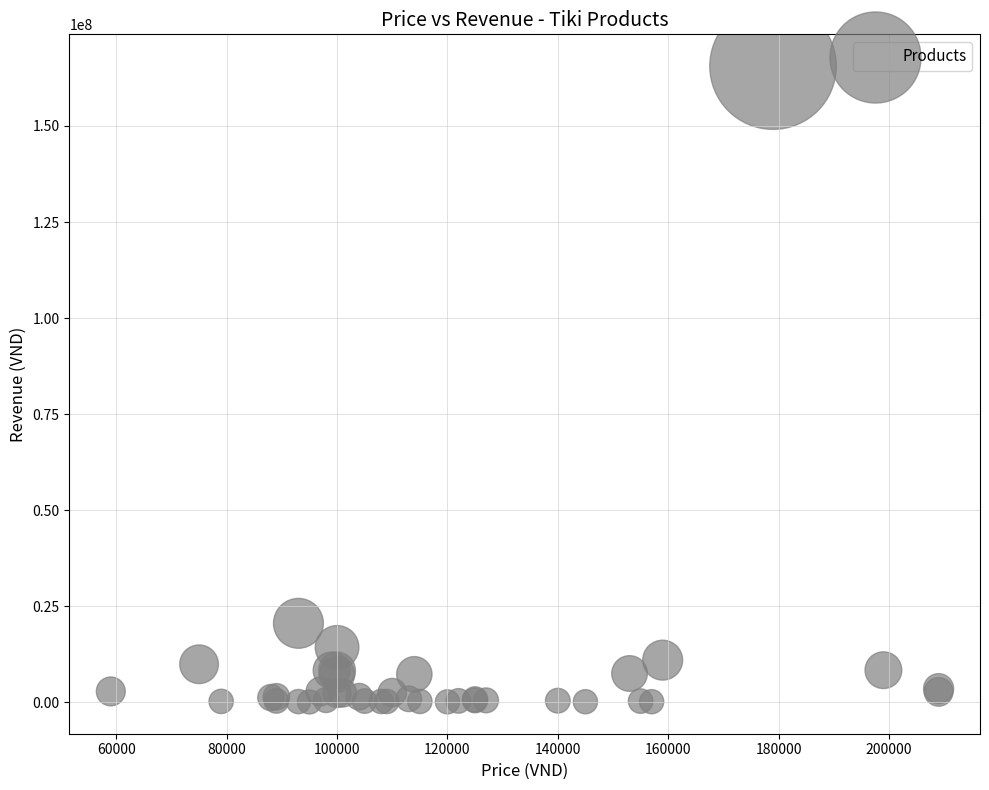

What Y value in the scatter plot is closest to 82835000?

20553000